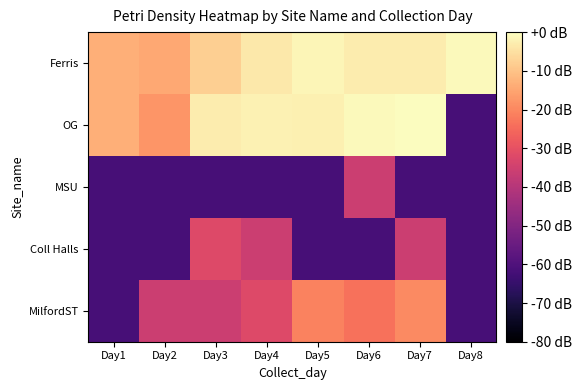

Reading left to right, transcribe all the data shown in this chart.

Ferris: Day1=-13.4	Day2=-14.5	Day3=-7.9	Day4=-3.6	Day5=-1.6	Day6=-2.8	Day7=-2.9	Day8=-0.9
OG: Day1=-13.4	Day2=-17.6	Day3=-2.8	Day4=-2.1	Day5=-2.3	Day6=-0.8	Day7=0.0	Day8=-61.7
MSU: Day1=-61.7	Day2=-61.7	Day3=-61.7	Day4=-61.7	Day5=-61.7	Day6=-35.7	Day7=-61.7	Day8=-61.7
Coll Halls: Day1=-61.7	Day2=-61.7	Day3=-32.2	Day4=-35.7	Day5=-61.7	Day6=-61.7	Day7=-35.7	Day8=-61.7
MilfordST: Day1=-61.7	Day2=-35.7	Day3=-35.7	Day4=-32.2	Day5=-20.9	Day6=-23.7	Day7=-19.4	Day8=-61.7